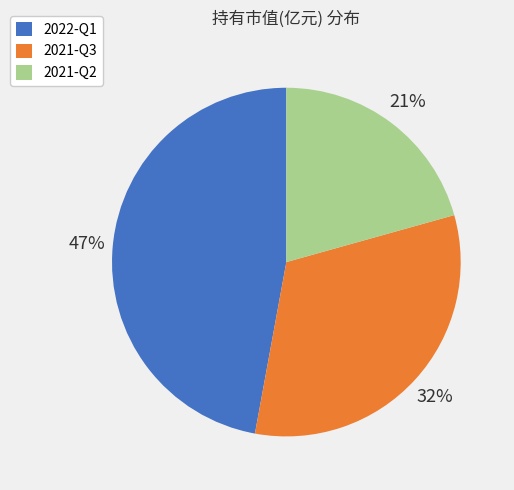

Combined, do 2021-Q3 and 2022-Q1 account for over 50%?

Yes